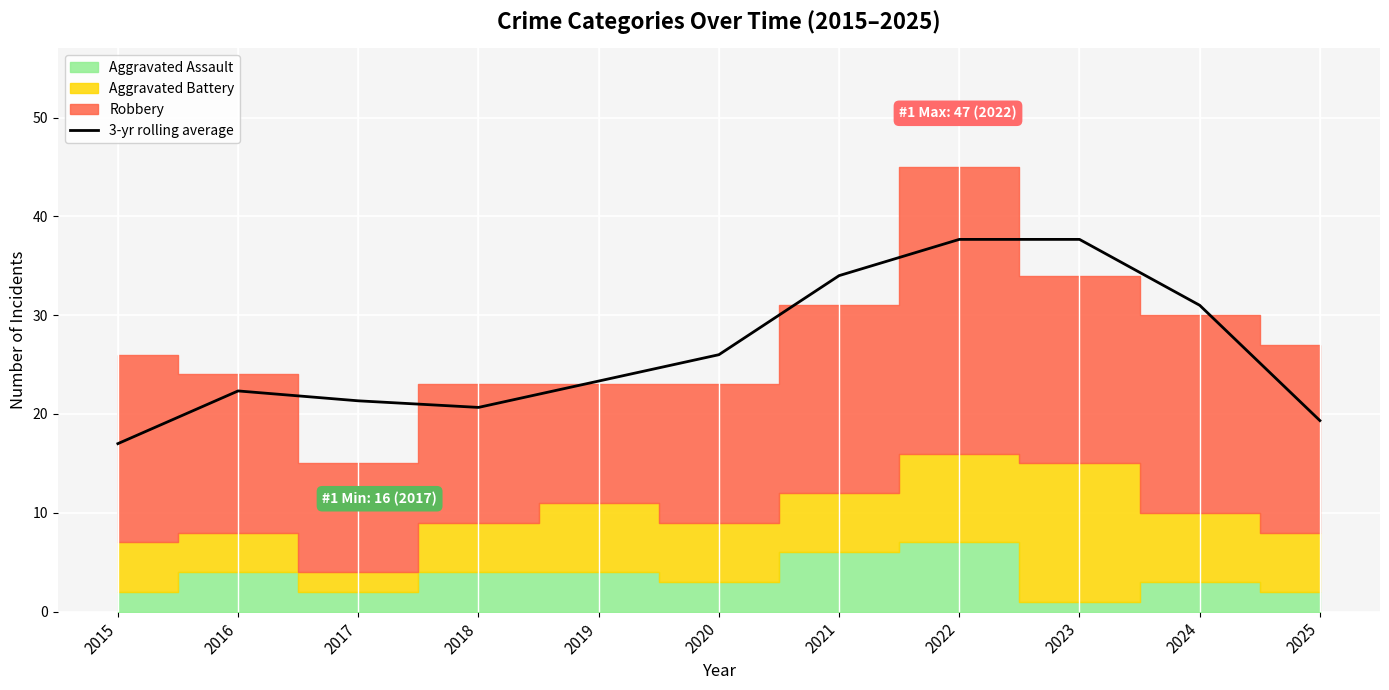

What is the average value?

26.4